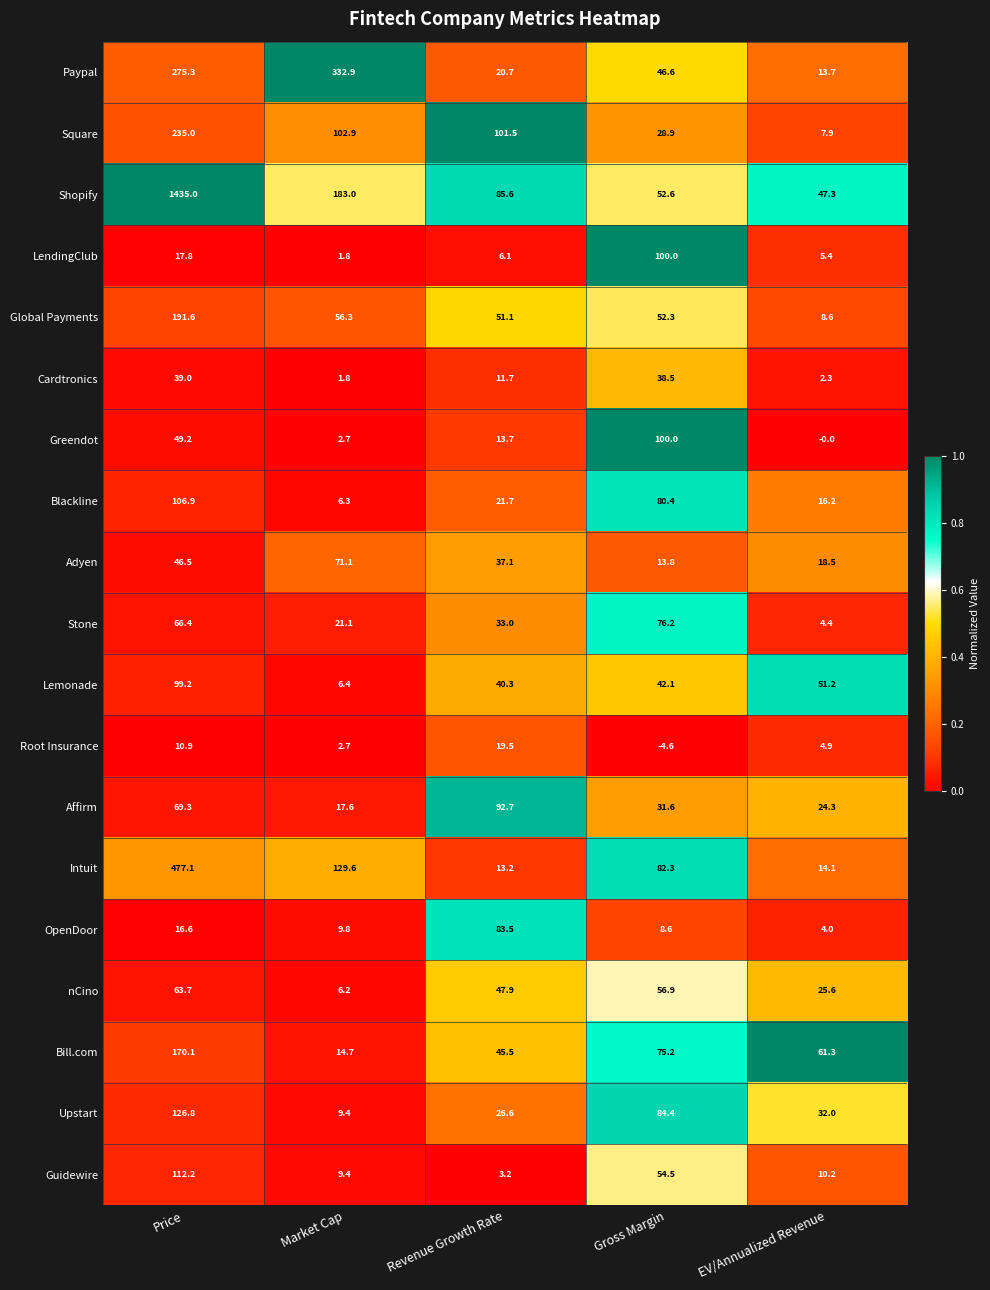

How many data points in Affirm are less than 31?

2